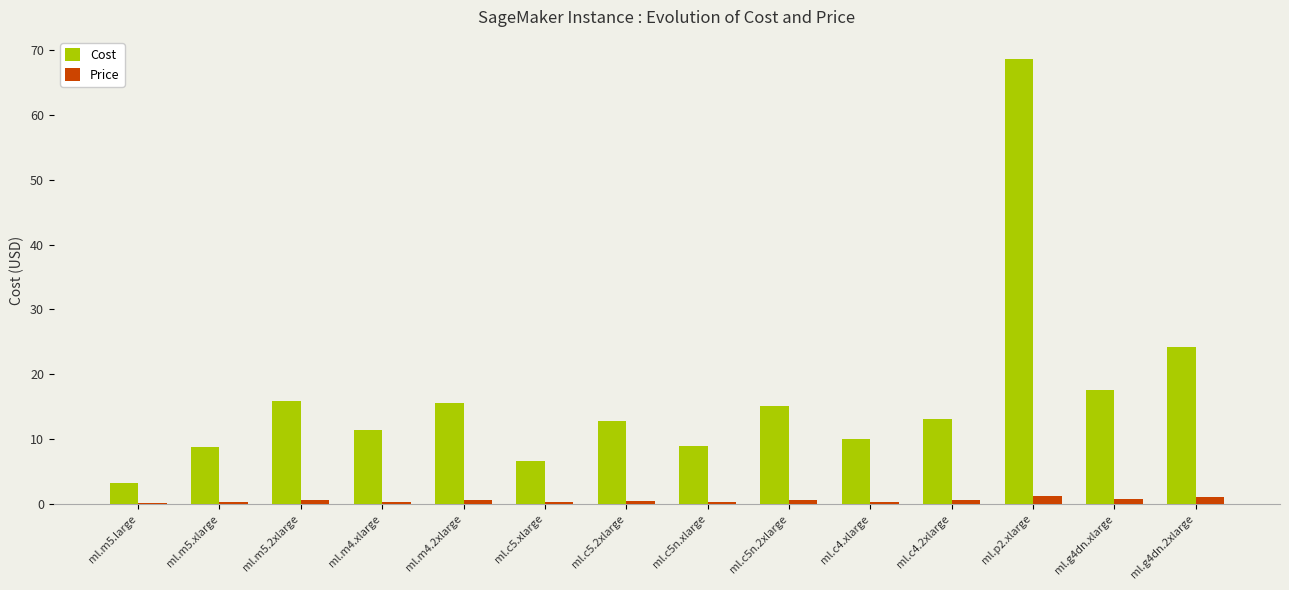

Count the number of data series in this chart.

2